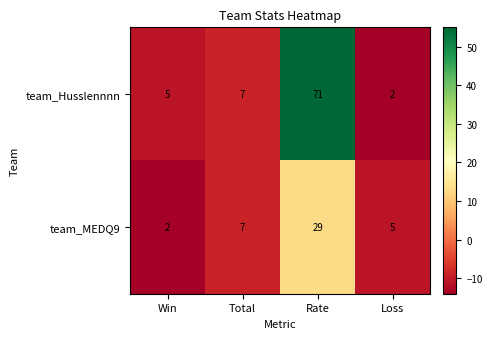

At which category is the sum across all series the highest?

Rate